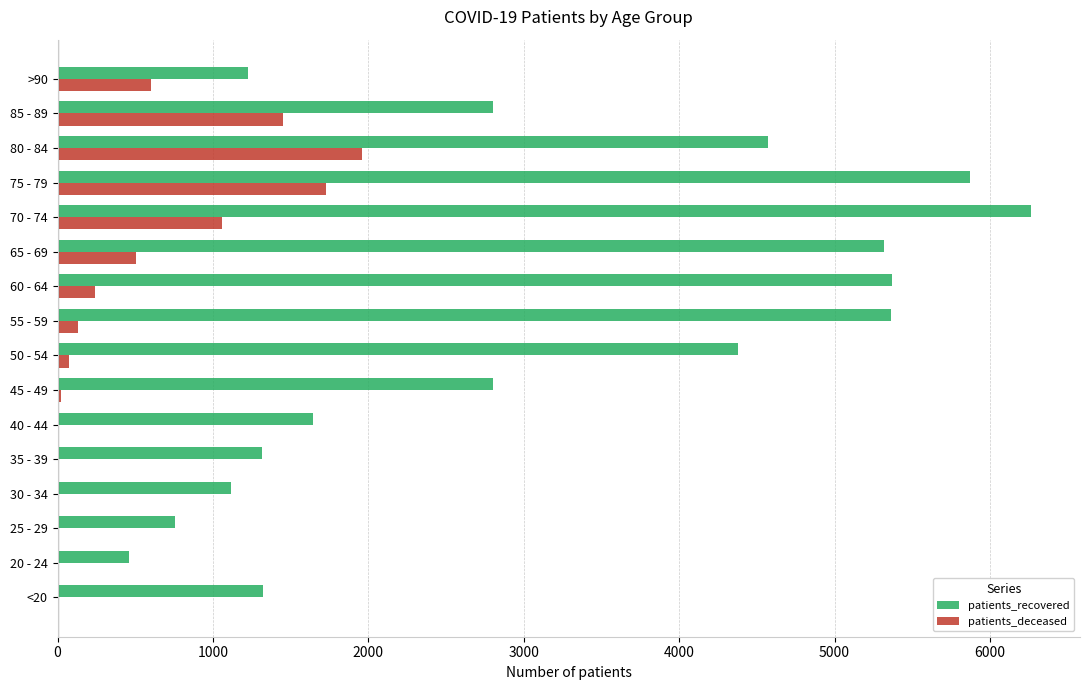

Which series changed the most between 40 - 44 and 55 - 59?

patients_recovered